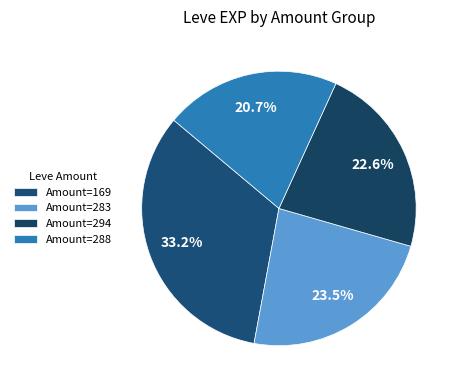

Count the number of slices in the pie.

4